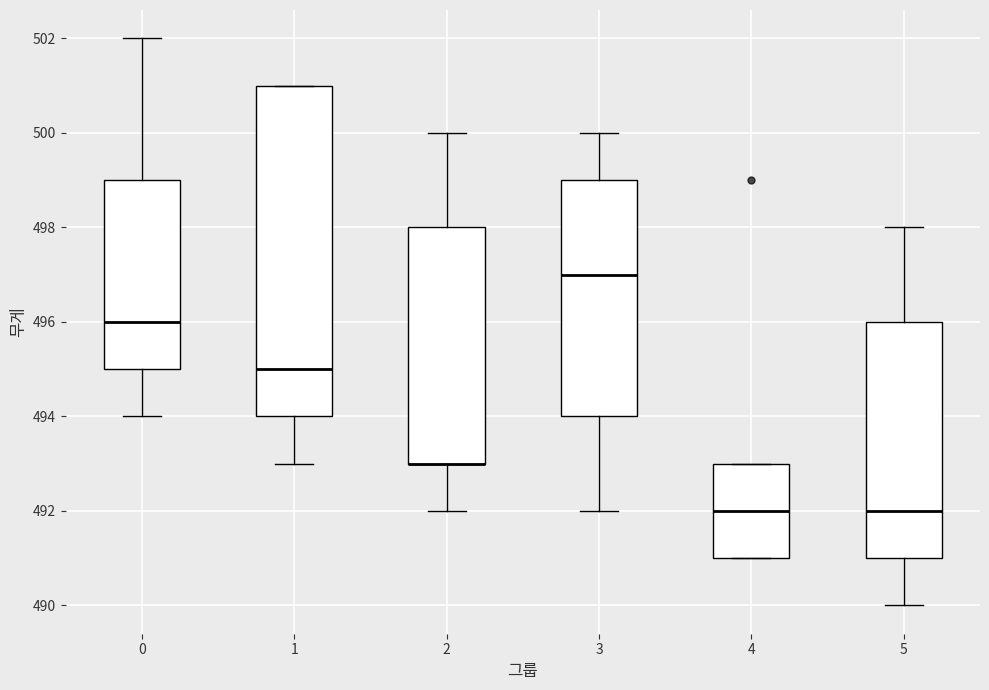

Where is the lower edge of the box at x = 3 on the y-axis? The values are not printed on the chart, so give them approximately, as read against the axis.

494